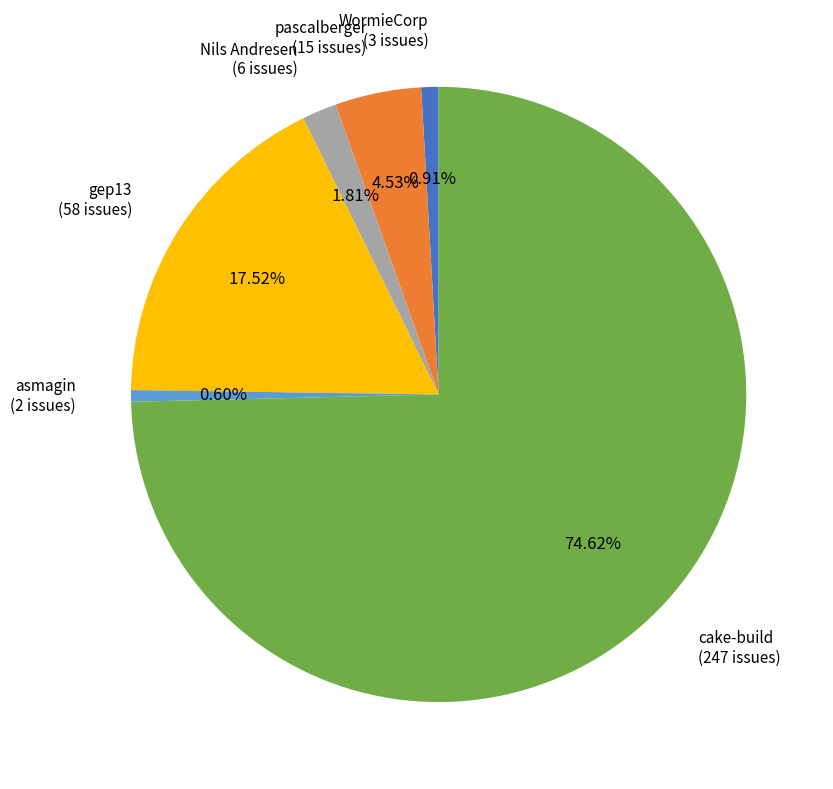

Do pascalberger (15 issues) and asmagin (2 issues) together represent more than half of the pie?

No